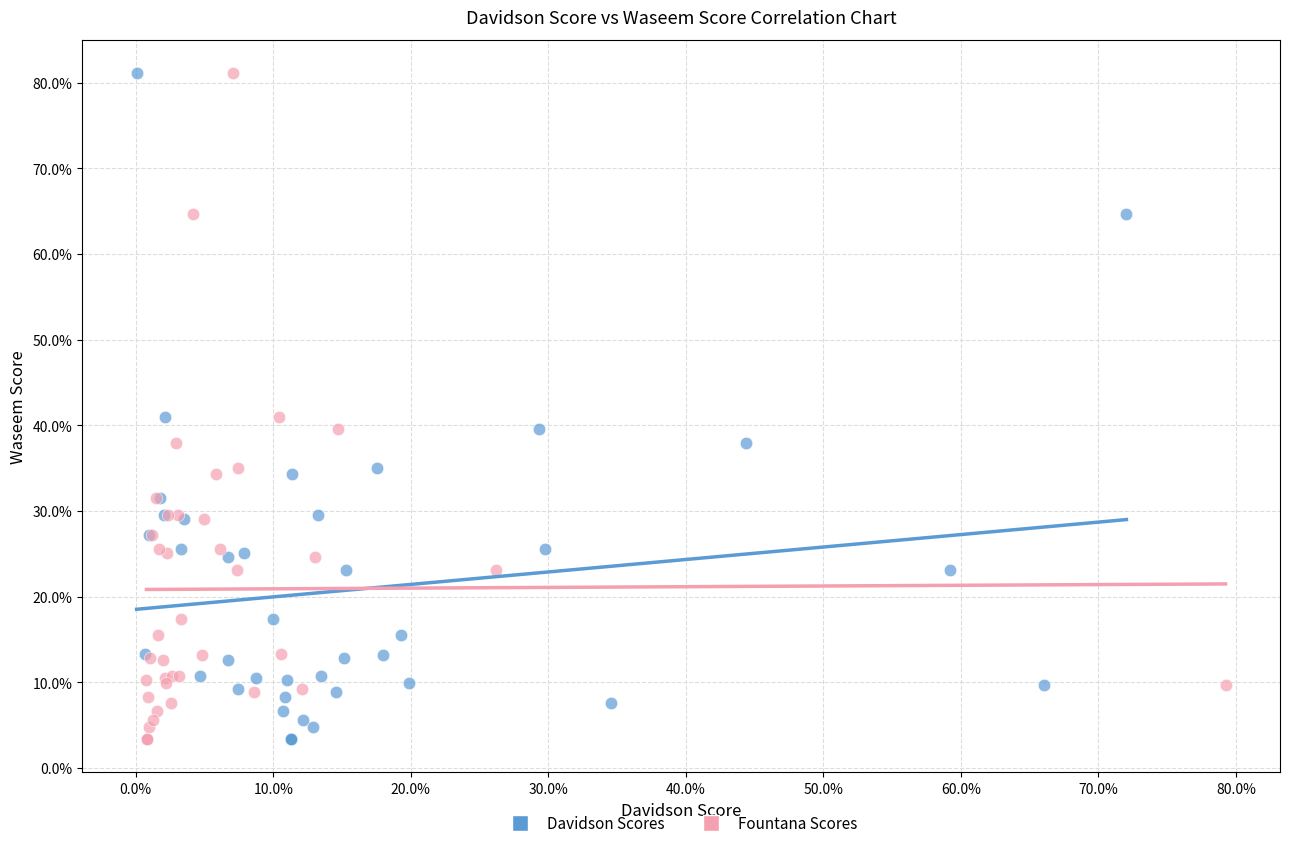

What are all the series names shown in the legend?

Davidson Scores, Fountana Scores